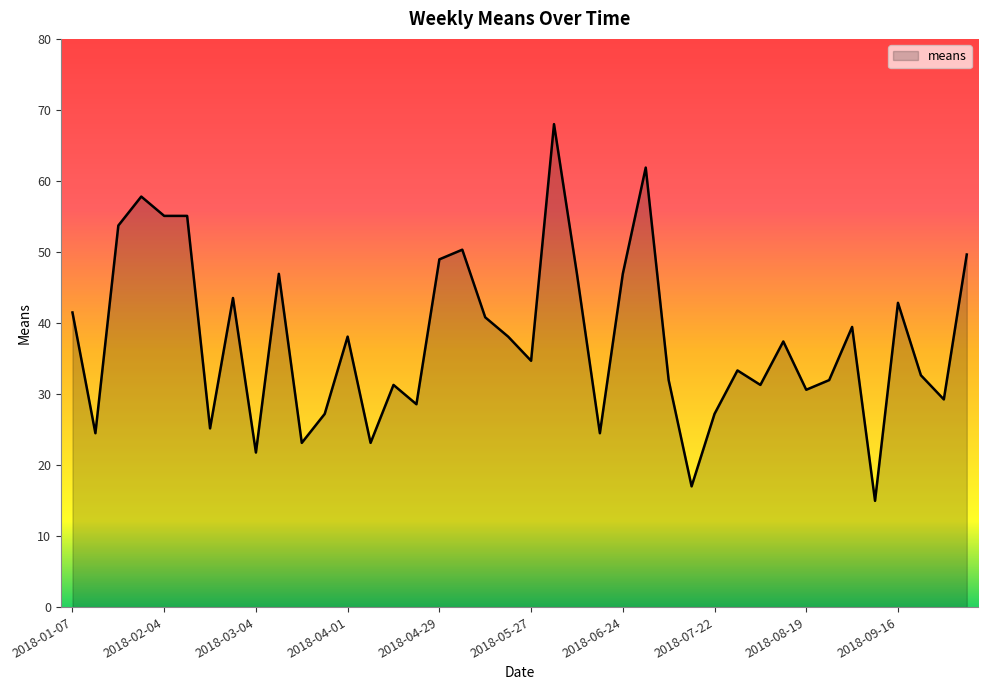

What is the difference between the maximum and minimum values?

53.0